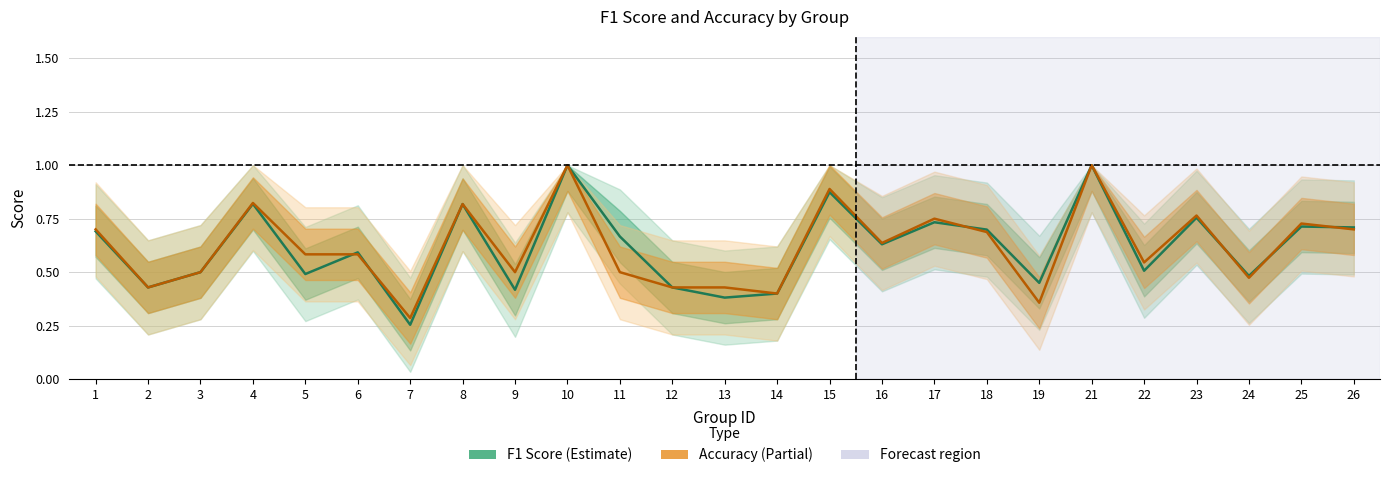

Reading left to right, list all the values displayed in this chart.

F1 Score: 1=0.7	2=0.4	3=0.5	4=0.8	5=0.5	6=0.6	7=0.3	8=0.8	9=0.4	10=1.0	11=0.7	12=0.4	13=0.4	14=0.4	15=0.9	16=0.6	17=0.7	18=0.7	19=0.5	21=1.0	22=0.5	23=0.8	24=0.5	25=0.7	26=0.7
Accuracy: 1=0.7	2=0.4	3=0.5	4=0.8	5=0.6	6=0.6	7=0.3	8=0.8	9=0.5	10=1.0	11=0.5	12=0.4	13=0.4	14=0.4	15=0.9	16=0.6	17=0.8	18=0.7	19=0.4	21=1.0	22=0.5	23=0.8	24=0.5	25=0.7	26=0.7